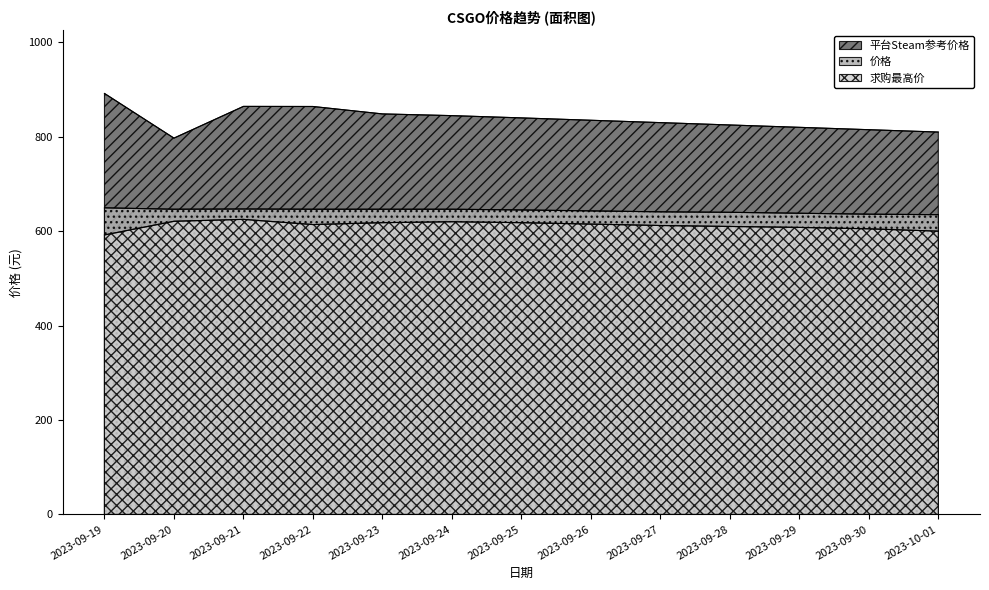

How many data points does each series have?

13